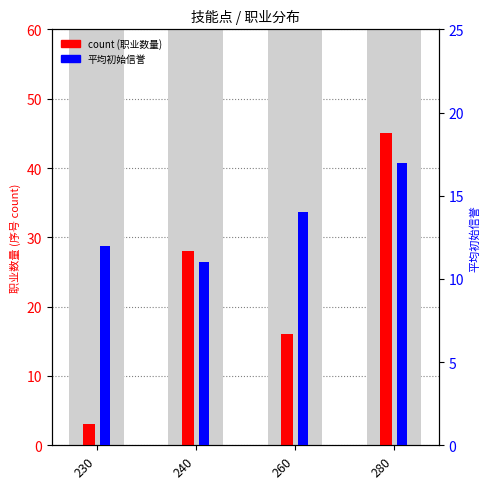

What is the average value of the count series?

23